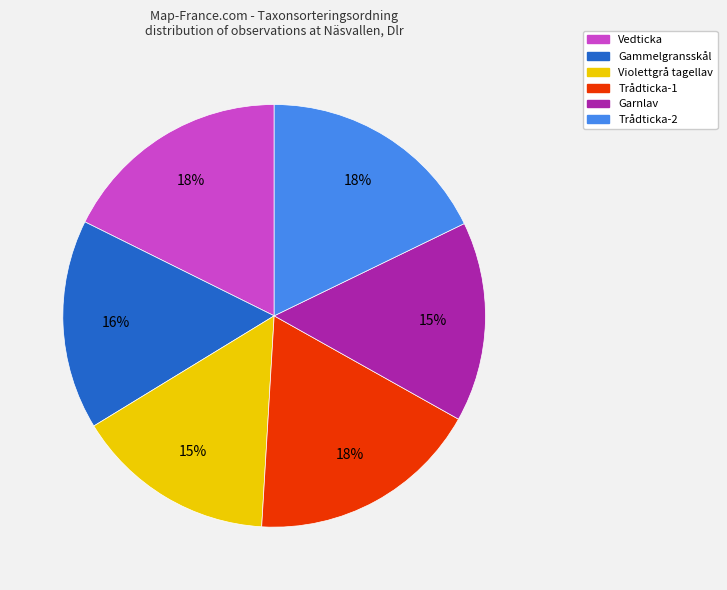

Does any single category account for the majority?

No